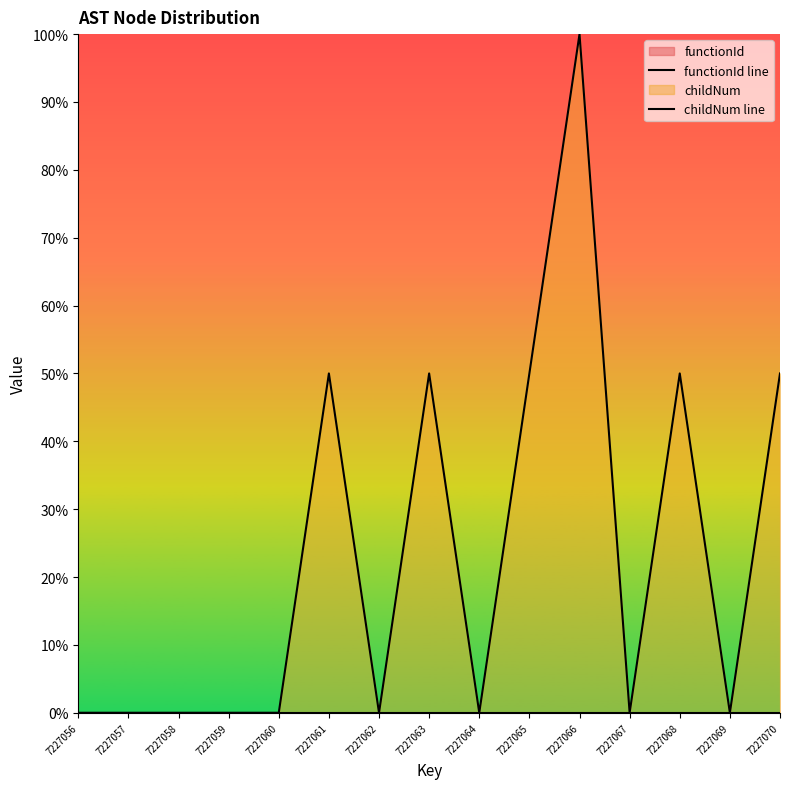

True or false: functionId line and childNum line cross at least once.

False